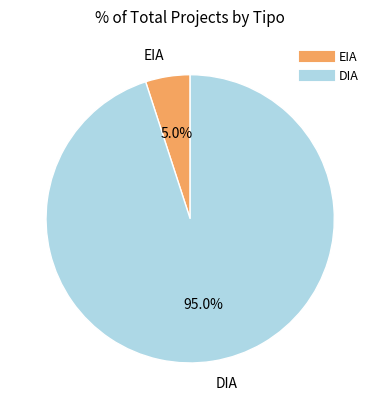

What percentage do EIA and DIA together represent?

100.0%